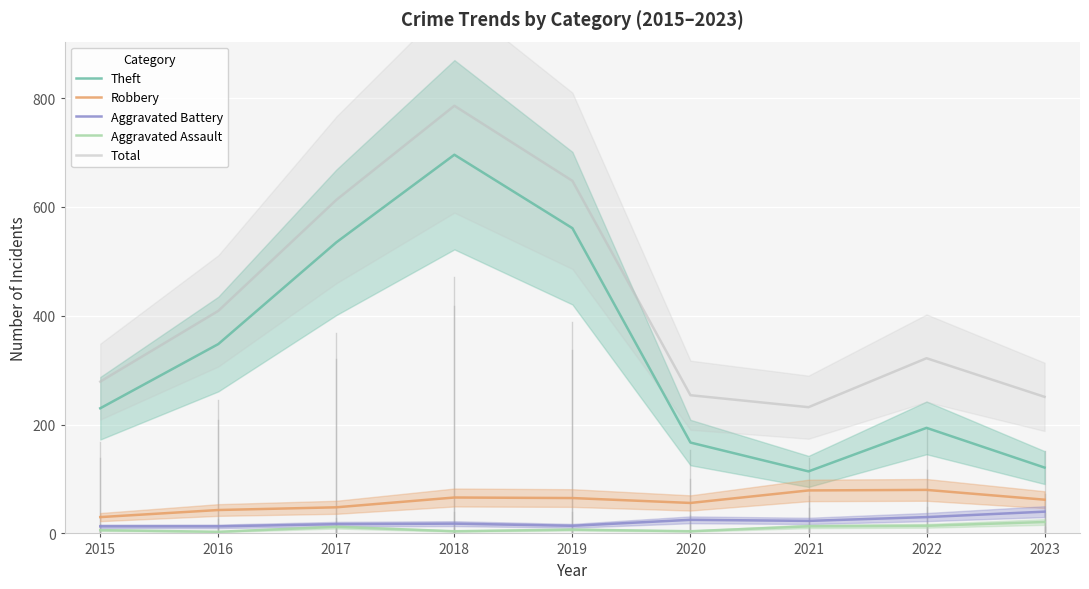

Rank the series by their maximum value, from lowest to highest.

Aggravated Assault, Aggravated Battery, Robbery, Theft, Total